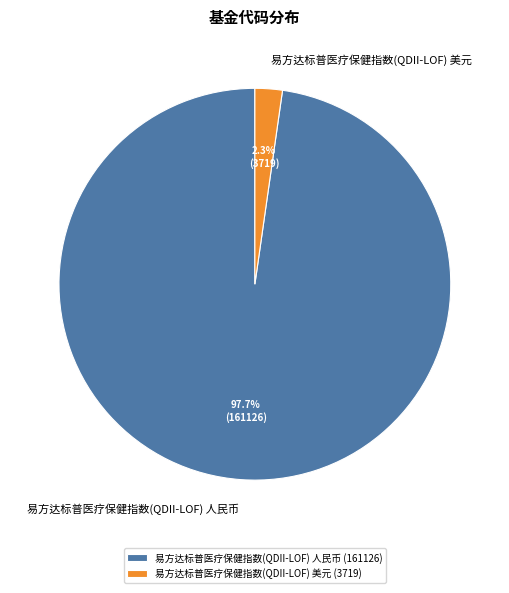

Combined, do 易方达标普医疗保健指数(QDII-LOF) 人民币 and 易方达标普医疗保健指数(QDII-LOF) 美元 account for over 50%?

Yes